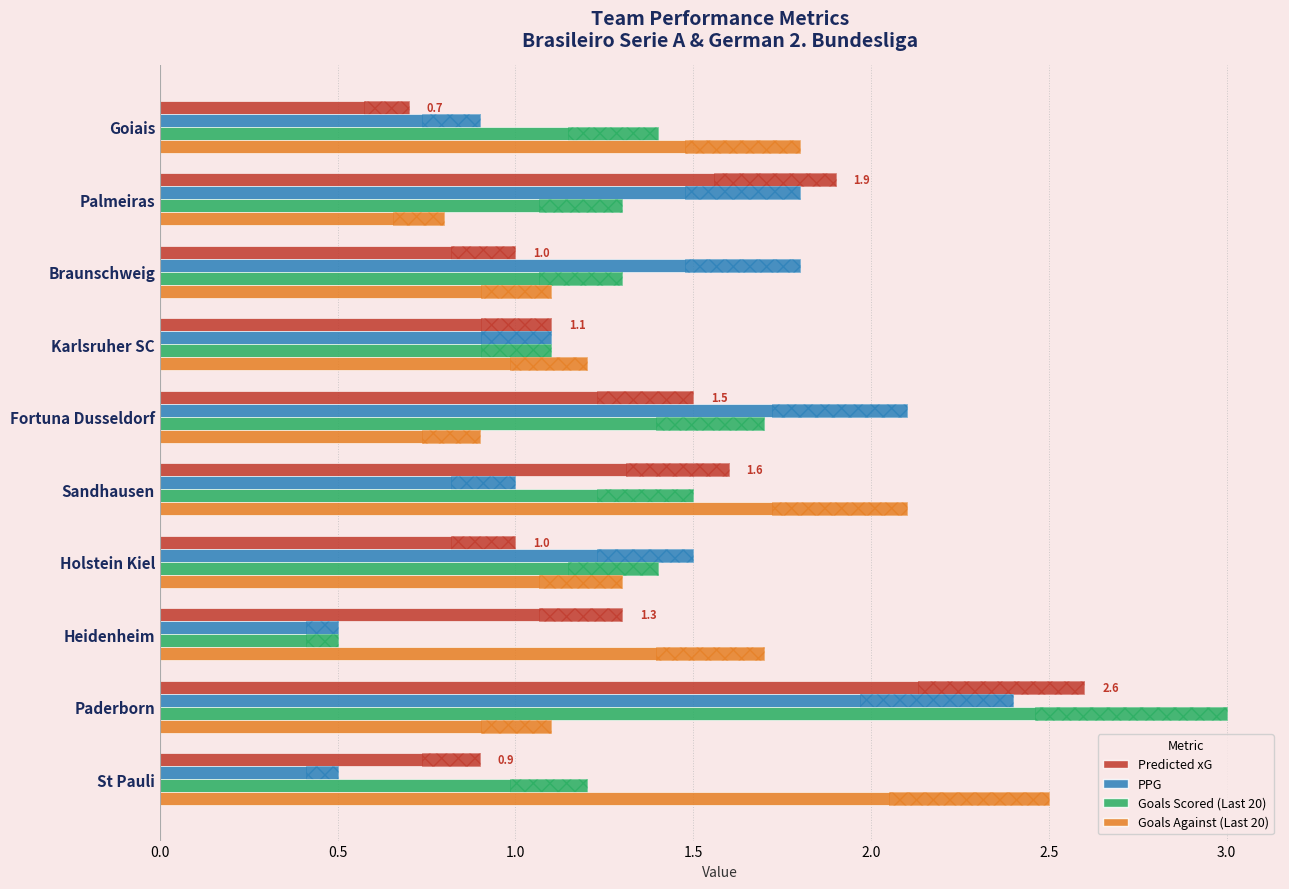

At Palmeiras, list the series in order from smallest to largest.

Goals Against (Last 20), Goals Scored (Last 20), PPG, Predicted xG